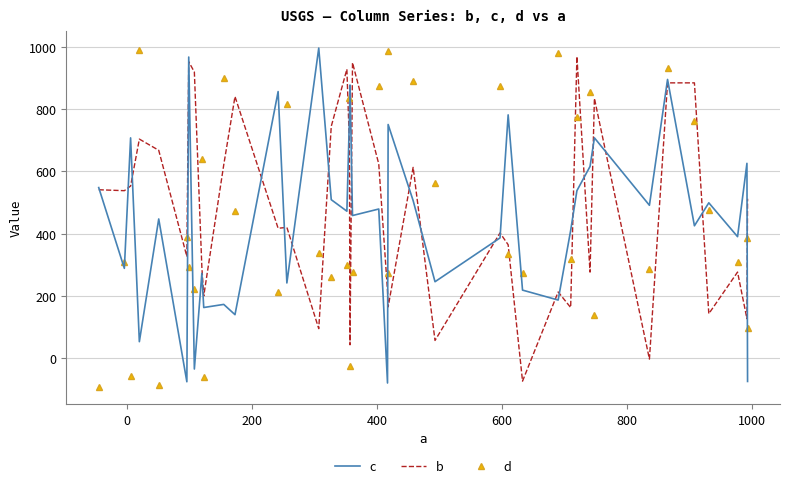

What is the minimum value shown in the chart?

-94